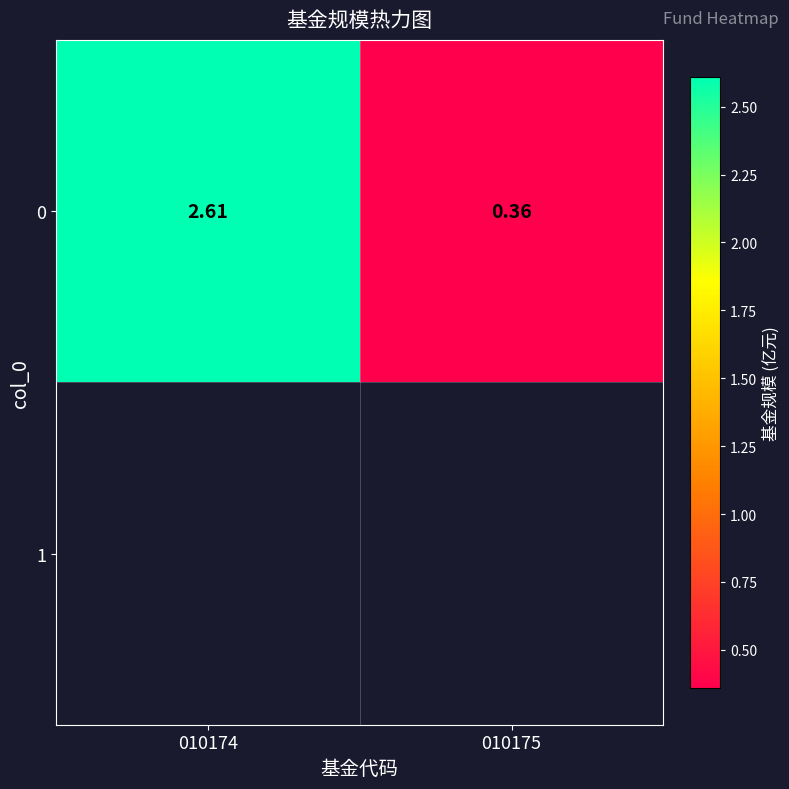

The chart shows a value of 0.5 at 010175. True or false?

False